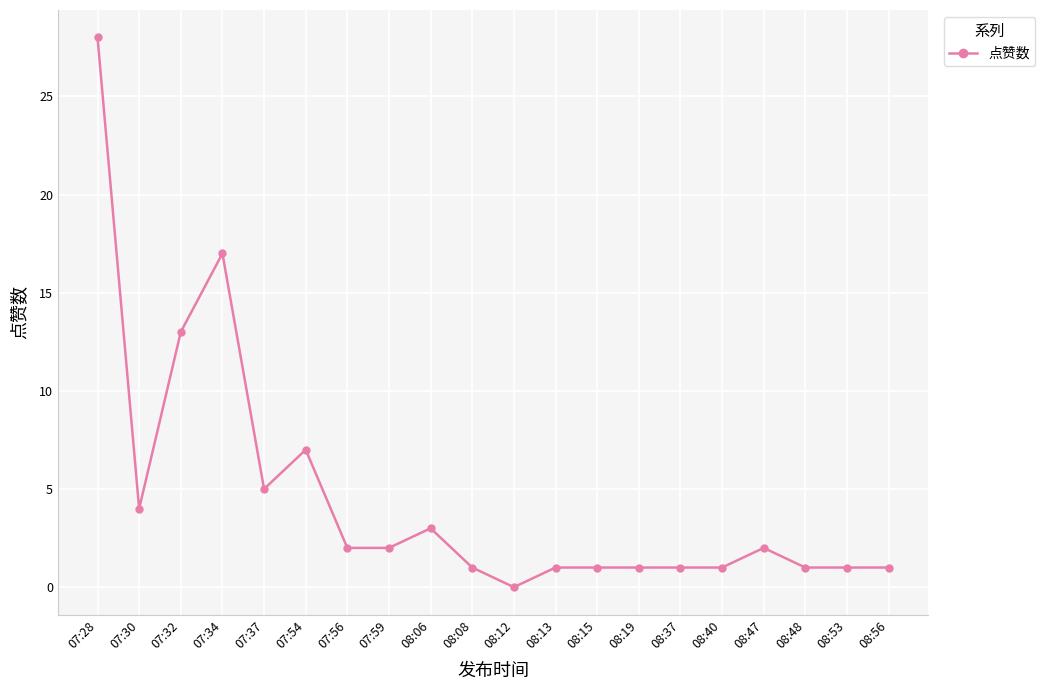

Reading left to right, extract all data points from this chart.

28	4	13	17	5	7	2	2	3	1	0	1	1	1	1	1	2	1	1	1